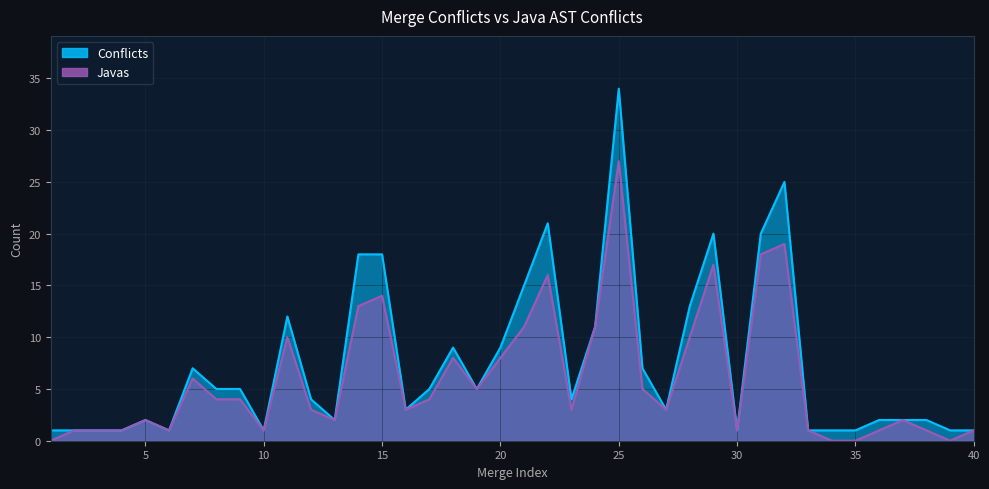

At which label does Conflicts reach its peak?

25